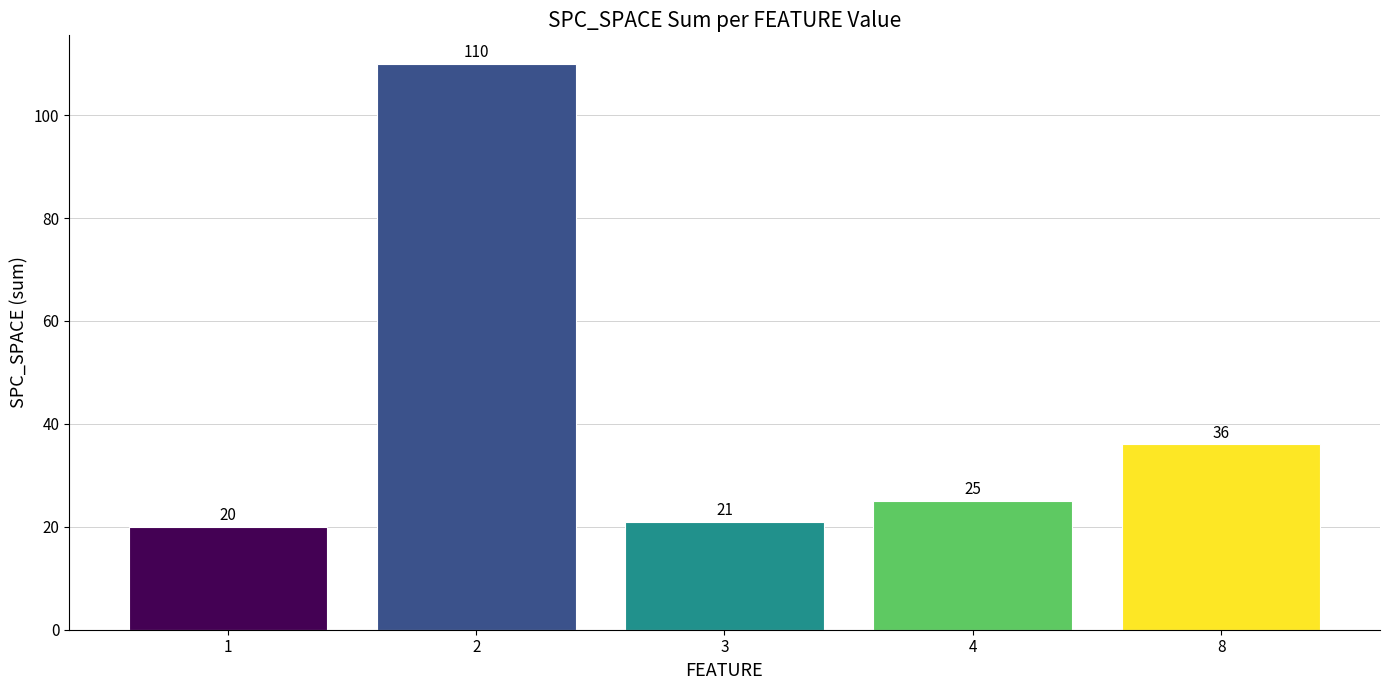

What is the average value?

42